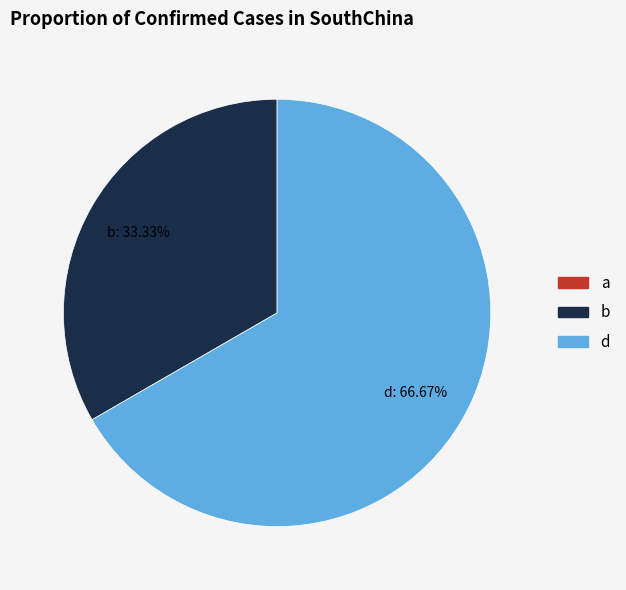

To the nearest percent, what is the combined percentage of a and b?

33%